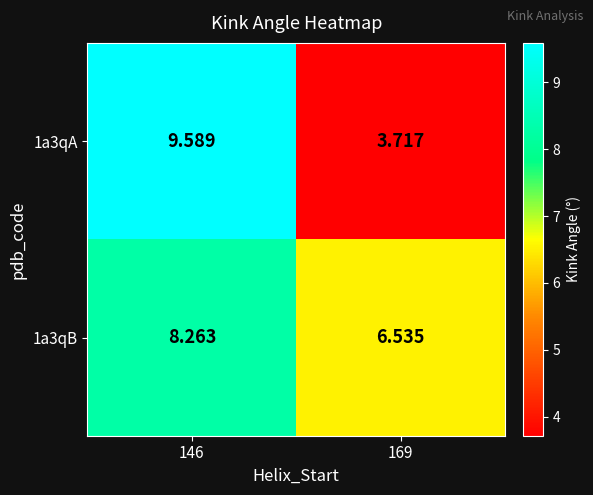

At which category does the chart reach its peak across all series?

146